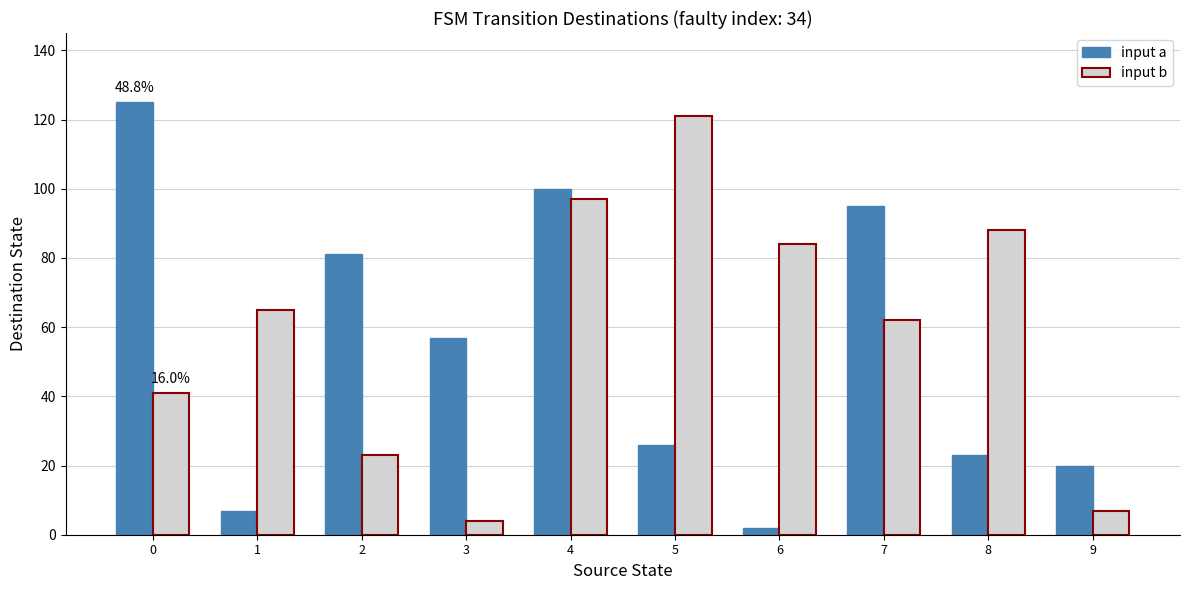

What is the value of the input a bar at the 3rd from the left?

81